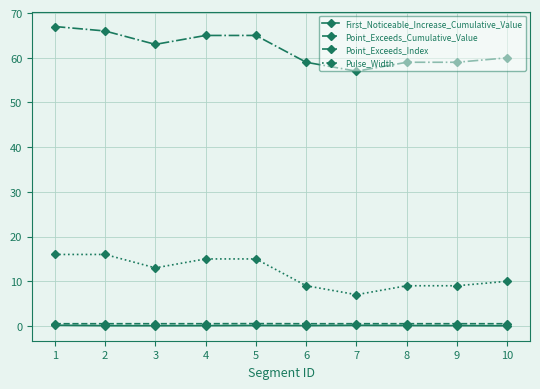

True or false: Pulse_Width and Point_Exceeds_Cumulative_Value cross at least once.

False